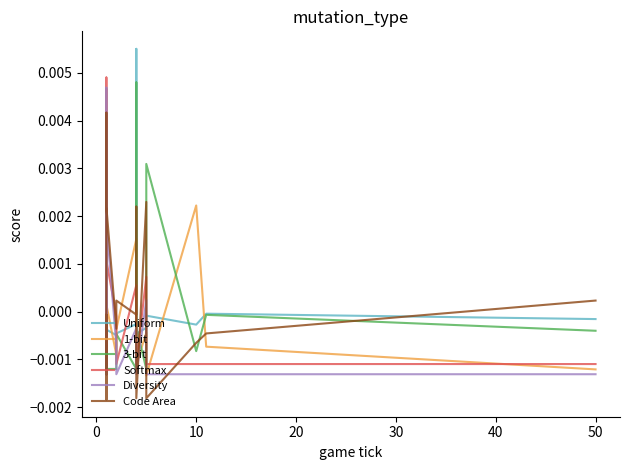

How many values in the Code Area series are below 0?

14